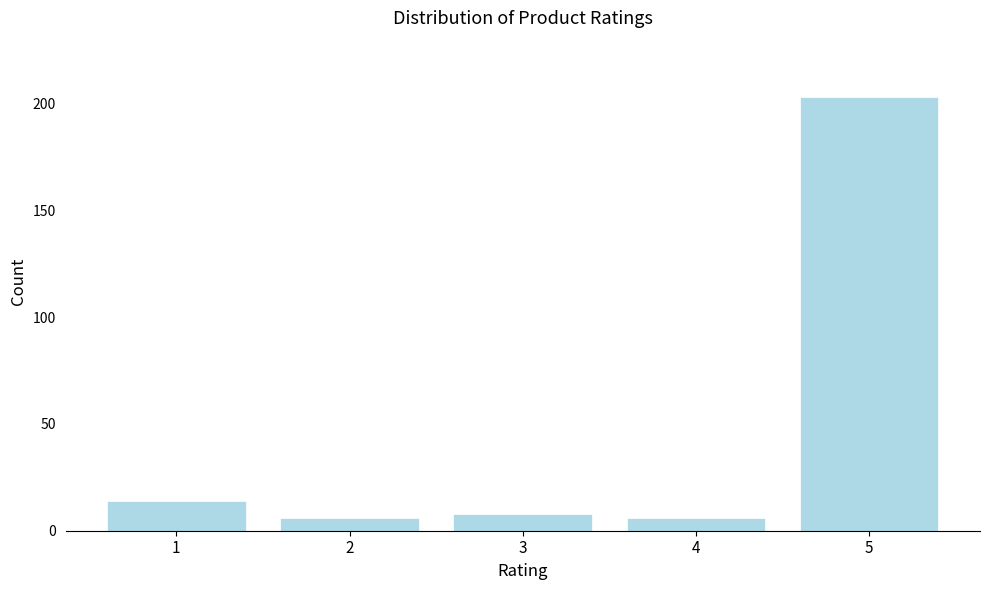

Reading left to right, extract all data points from this chart.

1=14	2=6	3=8	4=6	5=203